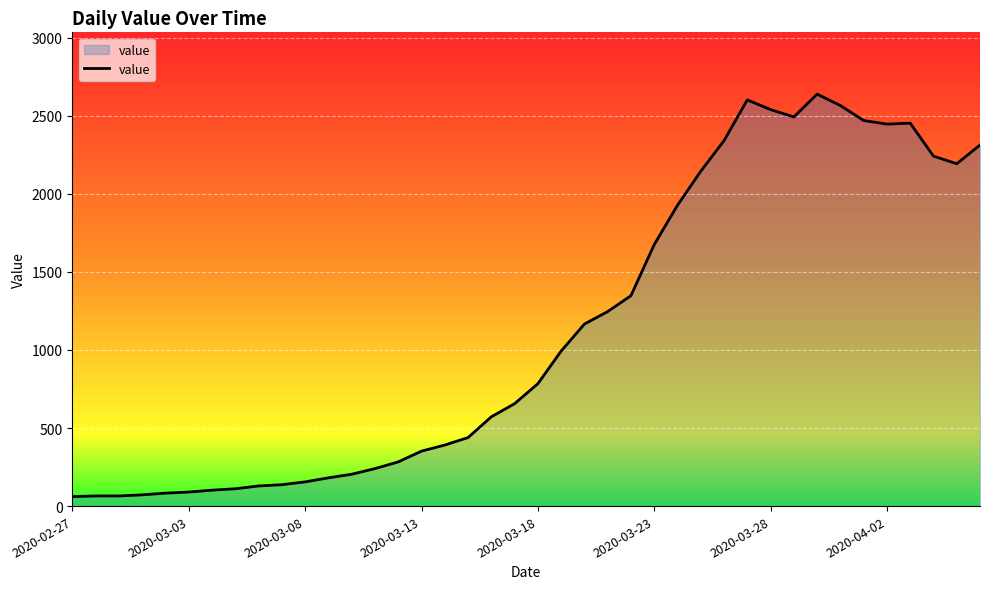

What is the smallest value displayed?

61